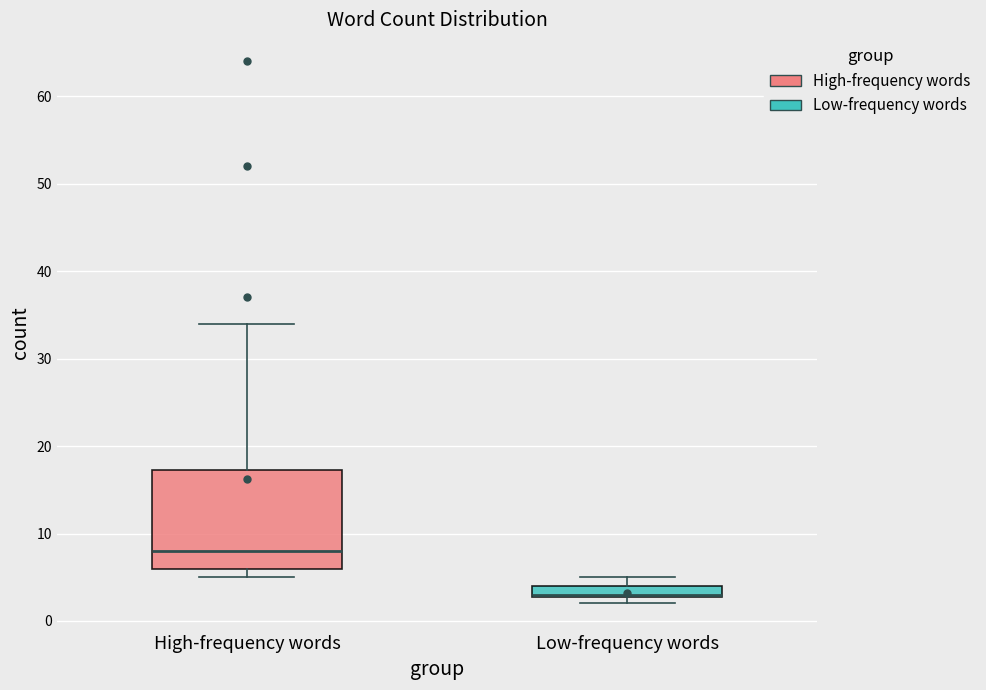

Comparing the boxes themselves (not the whiskers), which one is the tallest?

High-frequency words